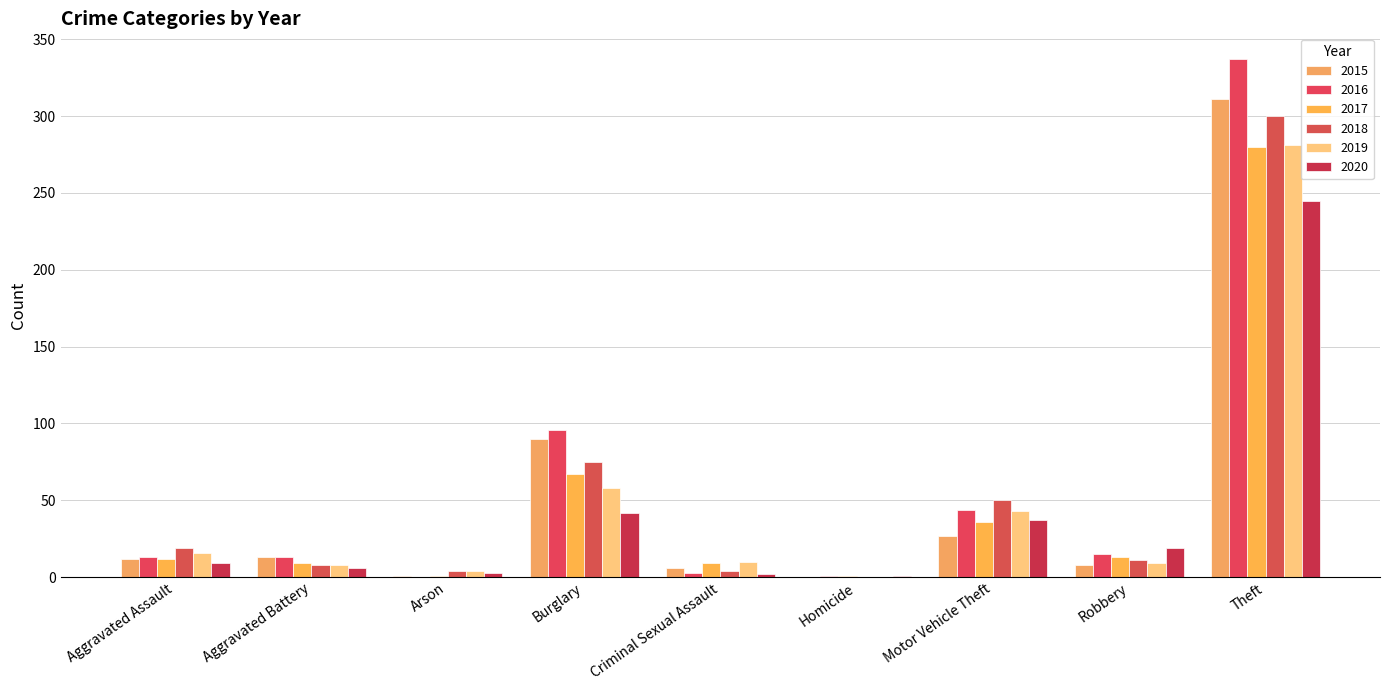

How many groups of bars are there?

9